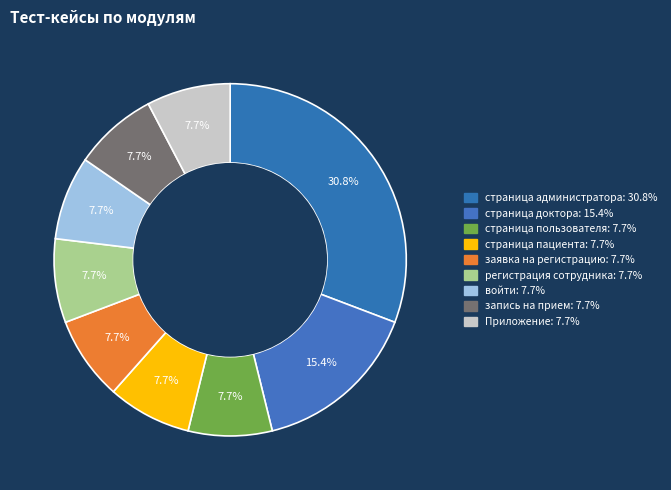

Does войти account for over 50% of the chart?

No